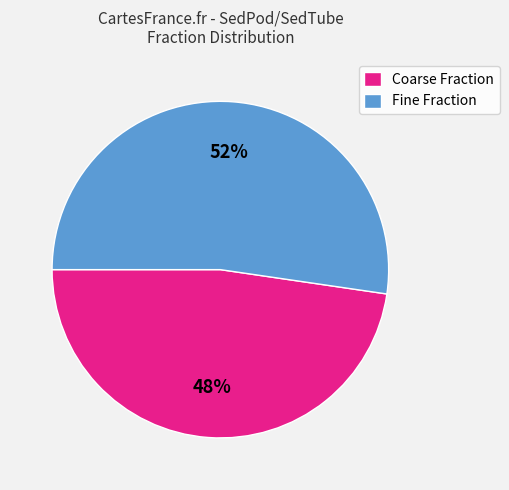

Is there a majority slice in this chart?

Yes